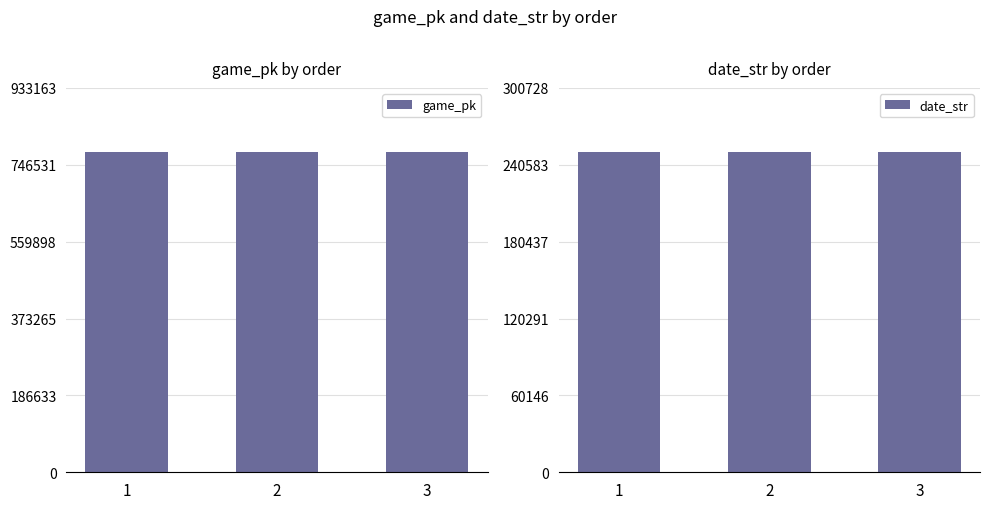

Which category has the lowest value across all series?

3